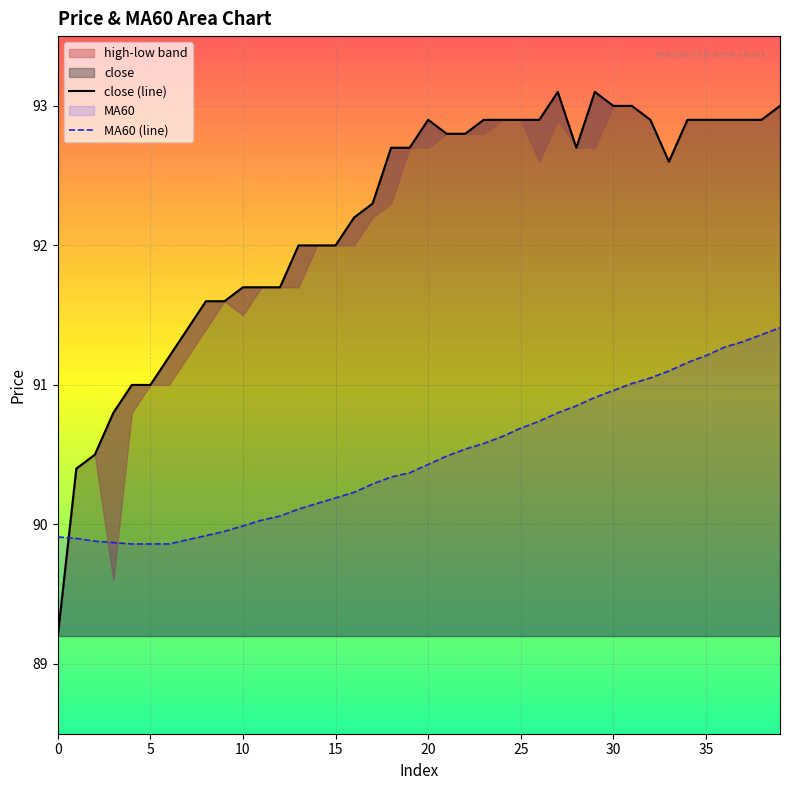

What is the highest value of the MA60 (line) series?

91.4